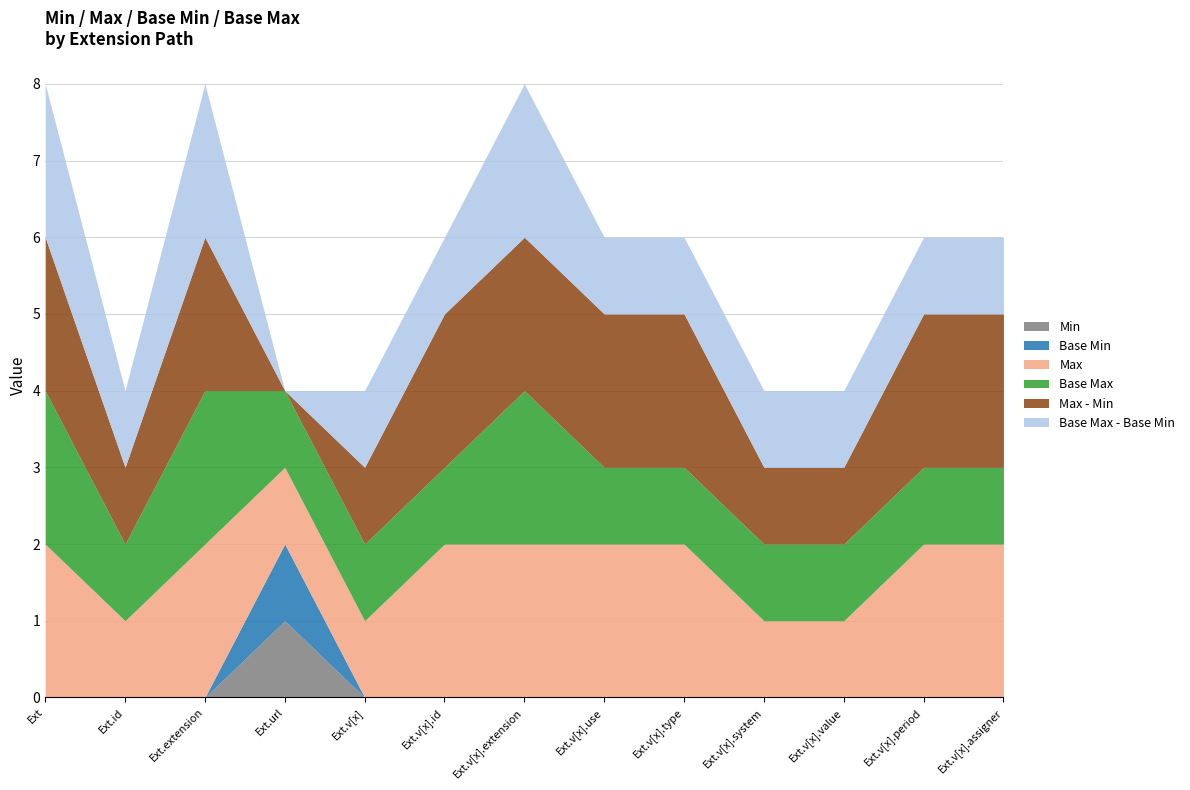

How many values in Base Min are above zero?

1